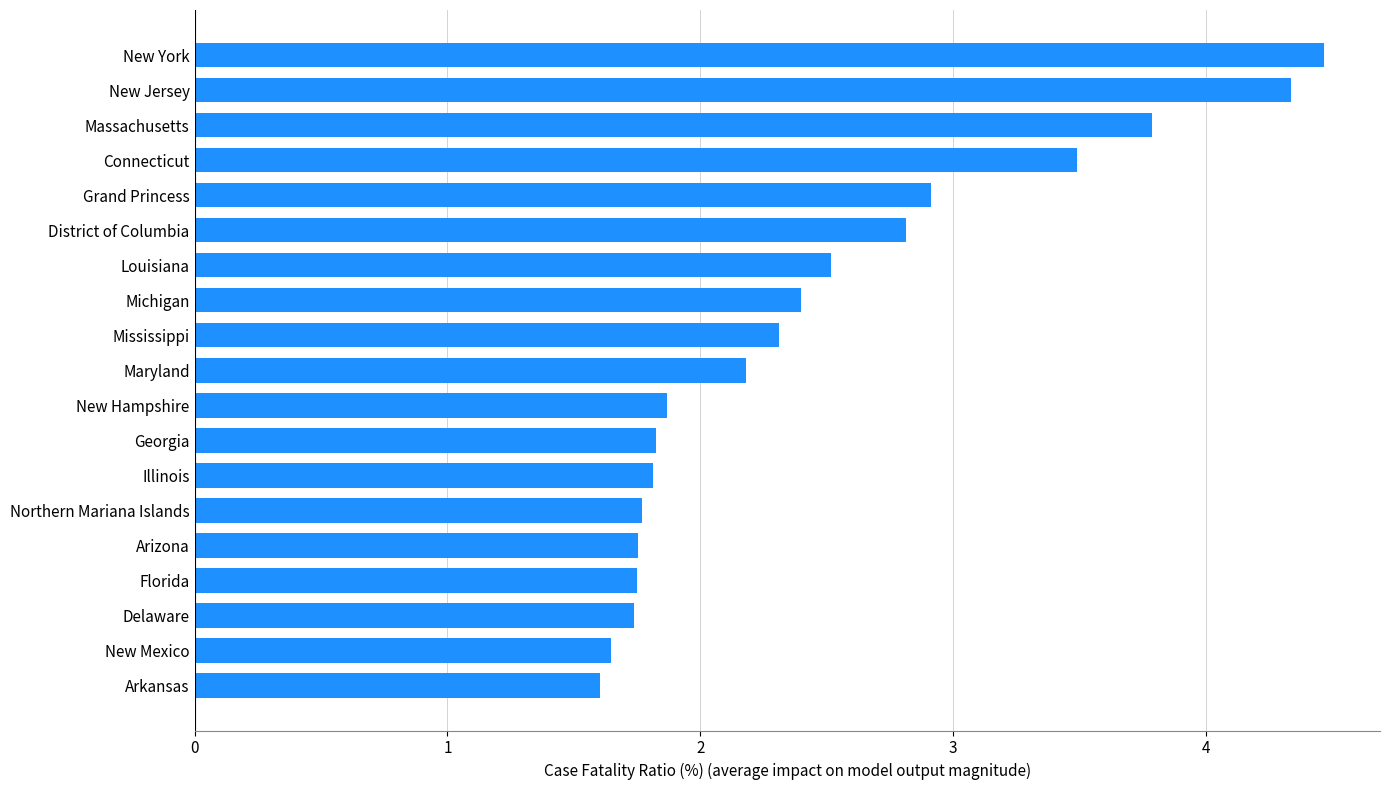

The value at Massachusetts is 3.8. True or false?

True